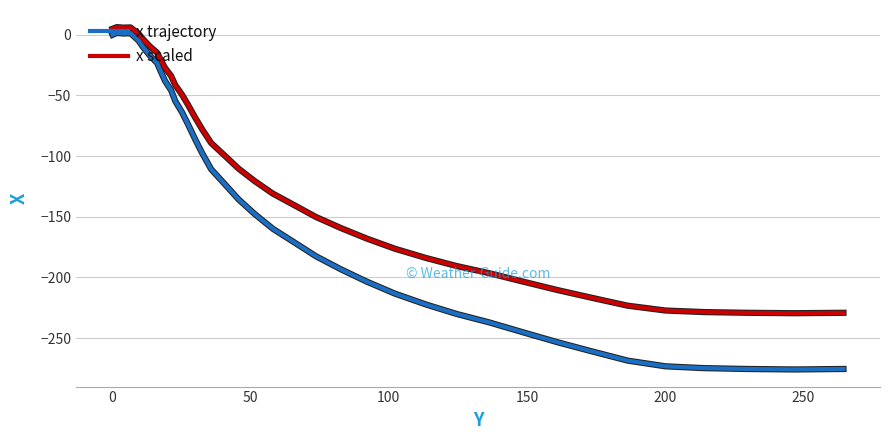

How many distinct data groups are displayed?

2